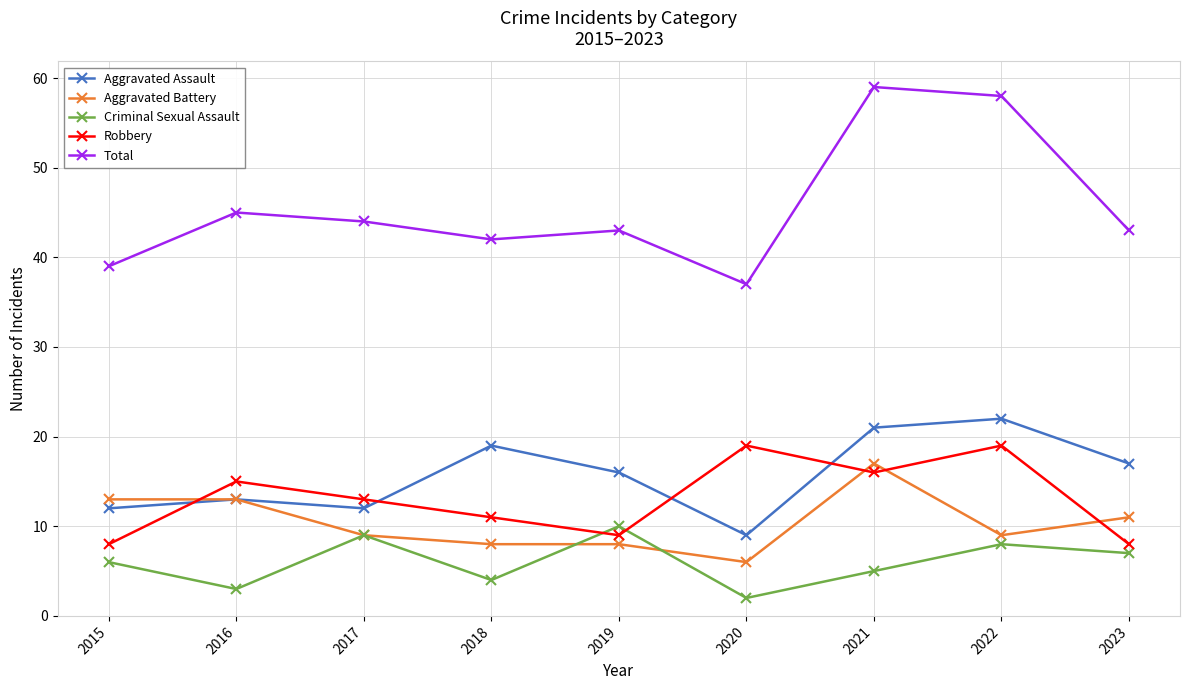

What is the value of the Criminal Sexual Assault point at the 3rd from the left?

9